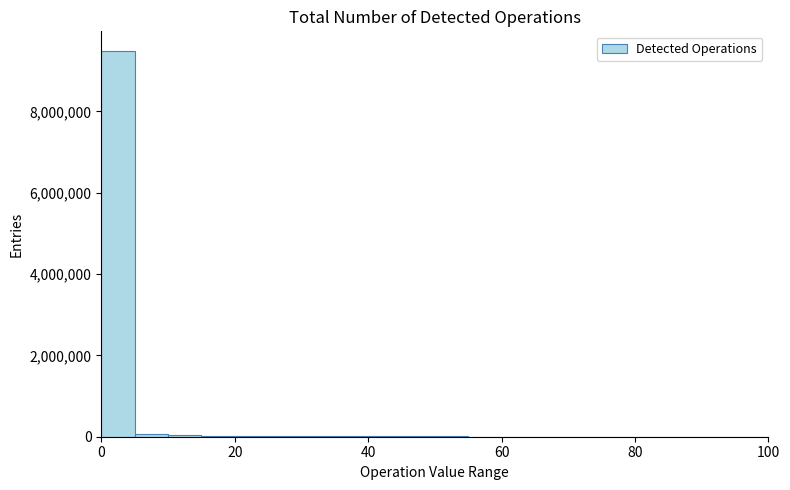

Around what value on the x-axis is the tallest bar? Give the approximate position of its centre, as read against the axis.

2